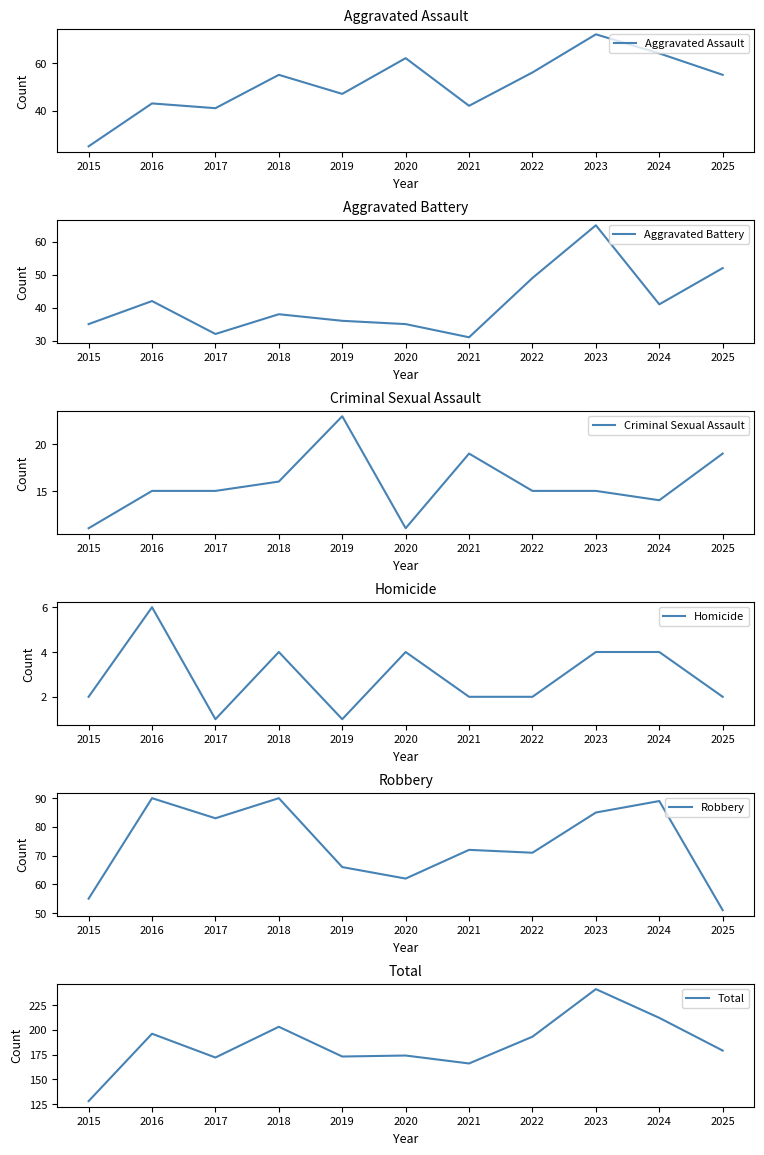

Where does the Aggravated Battery series first go above 38?

2016